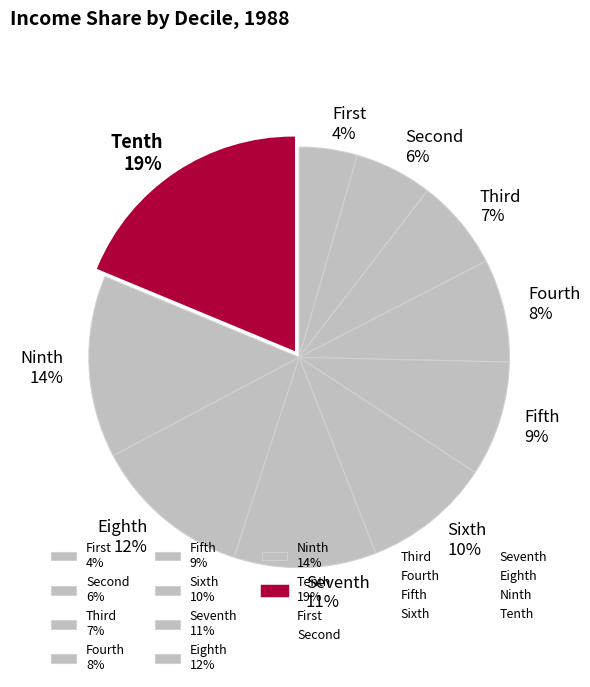

The Fifth slice represents 9% of the pie. True or false?

True